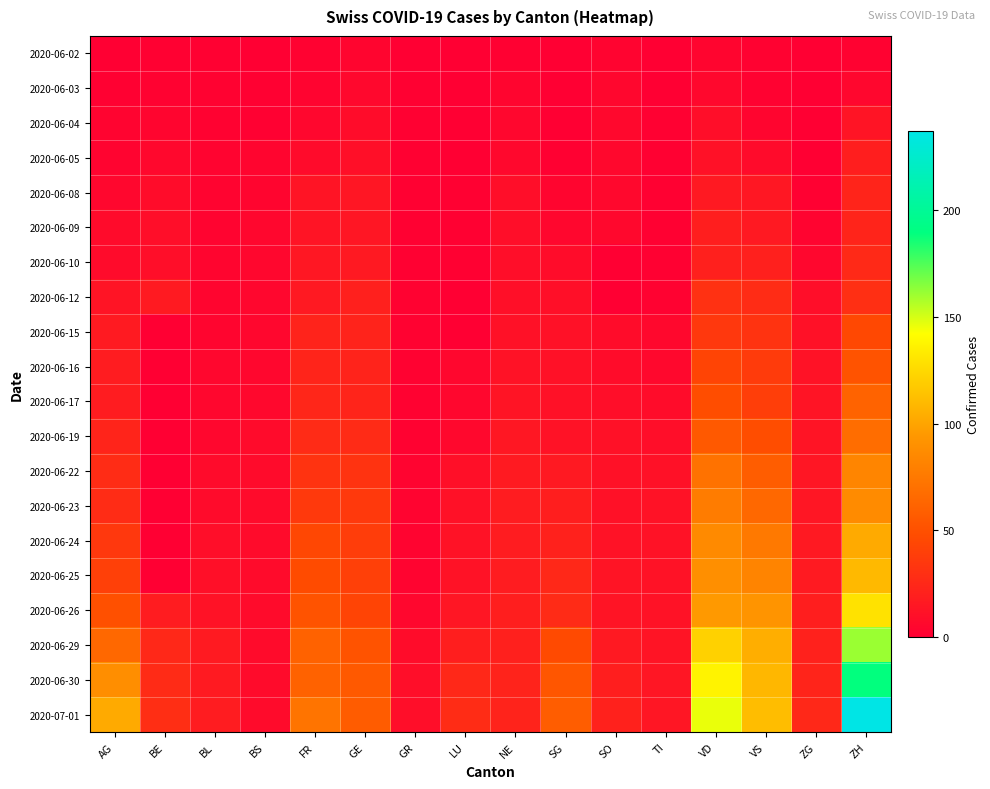

Which series has the largest total across all categories?

2020-07-01